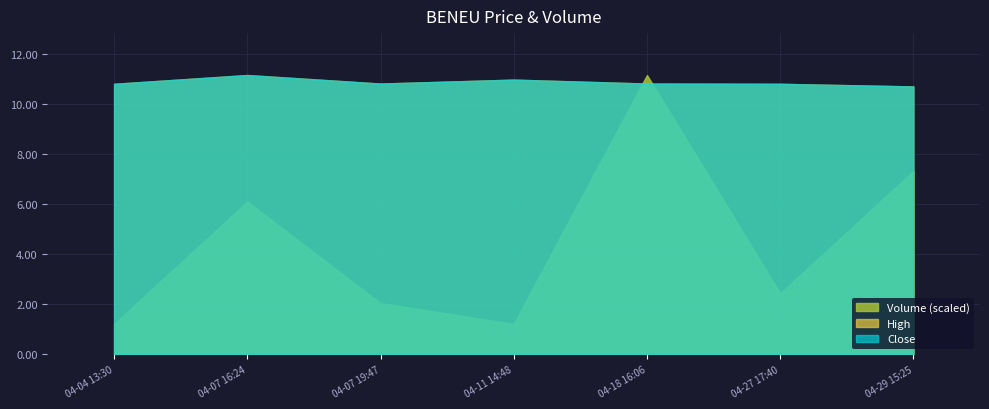

Which category has the highest value in the High series?

2022-04-07 16:24